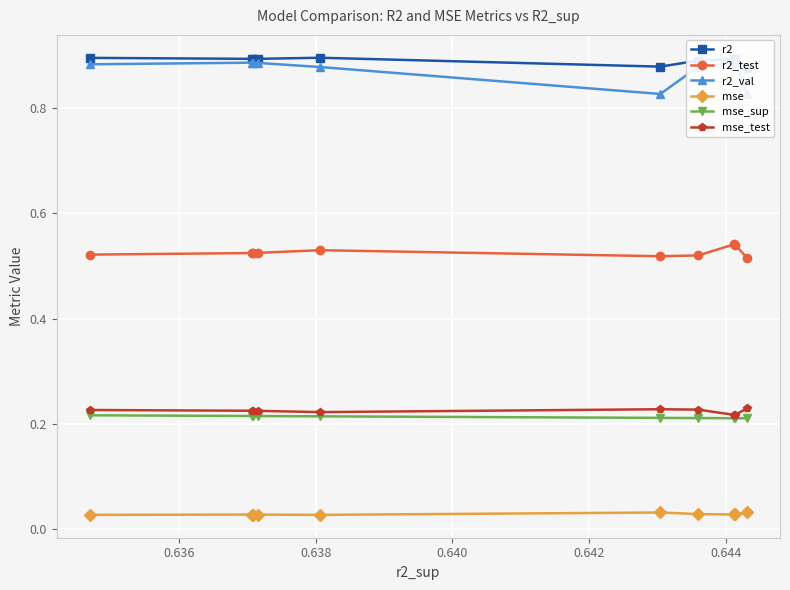

What is the sum of all r2_val values?

8.7